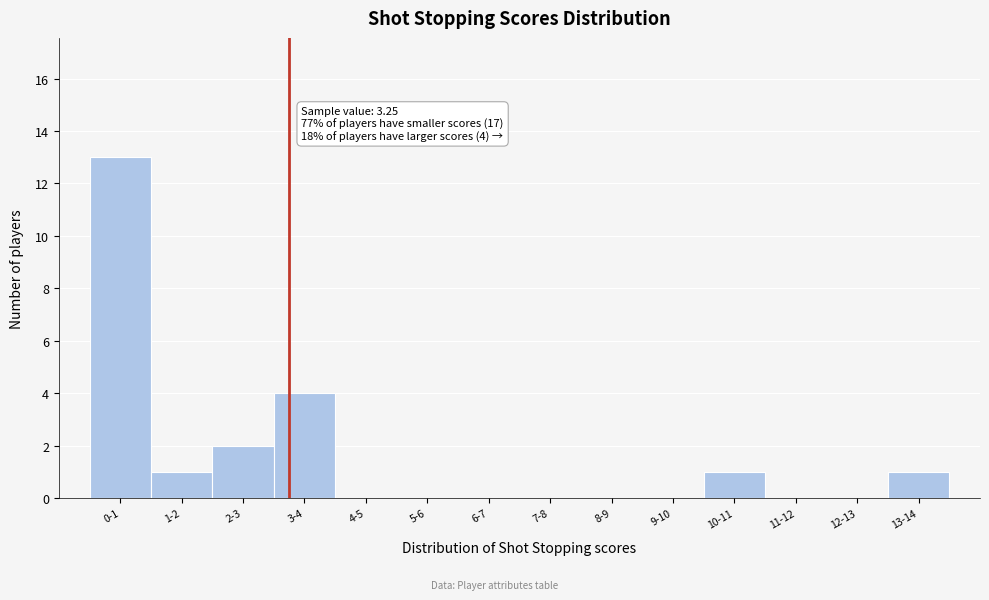

Reading left to right, what are all the values shown in this chart?

0-1=13	1-2=1	2-3=2	3-4=4	4-5=0	5-6=0	6-7=0	7-8=0	8-9=0	9-10=0	10-11=1	11-12=0	12-13=0	13-14=1